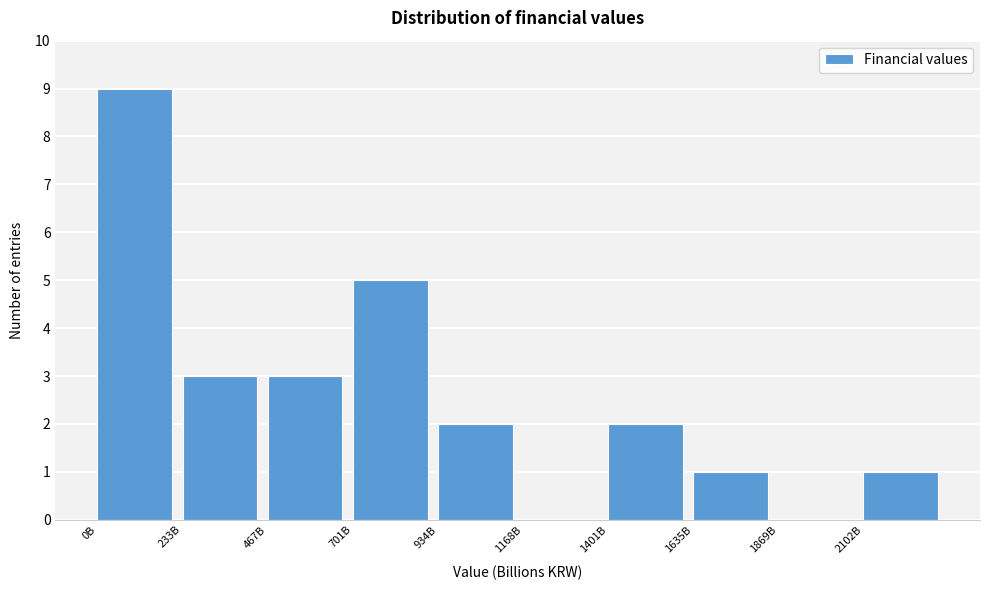

Reading left to right, what are all the values shown in this chart?

0B=9	233B=3	467B=3	701B=5	934B=2	1168B=0	1401B=2	1635B=1	1869B=0	2102B=1